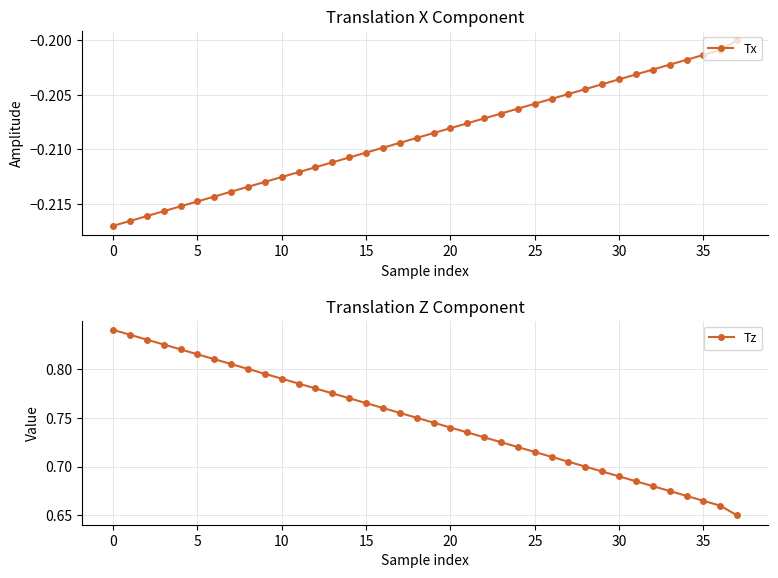

Reading left to right, transcribe all the data shown in this chart.

Tx: -0.2	-0.2	-0.2	-0.2	-0.2	-0.2	-0.2	-0.2	-0.2	-0.2	-0.2	-0.2	-0.2	-0.2	-0.2	-0.2	-0.2	-0.2	-0.2	-0.2	-0.2	-0.2	-0.2	-0.2	-0.2	-0.2	-0.2	-0.2	-0.2	-0.2	-0.2	-0.2	-0.2	-0.2	-0.2	-0.2	-0.2	-0.2
Tz: 0.8	0.8	0.8	0.8	0.8	0.8	0.8	0.8	0.8	0.8	0.8	0.8	0.8	0.8	0.8	0.8	0.8	0.8	0.7	0.7	0.7	0.7	0.7	0.7	0.7	0.7	0.7	0.7	0.7	0.7	0.7	0.7	0.7	0.7	0.7	0.7	0.7	0.7